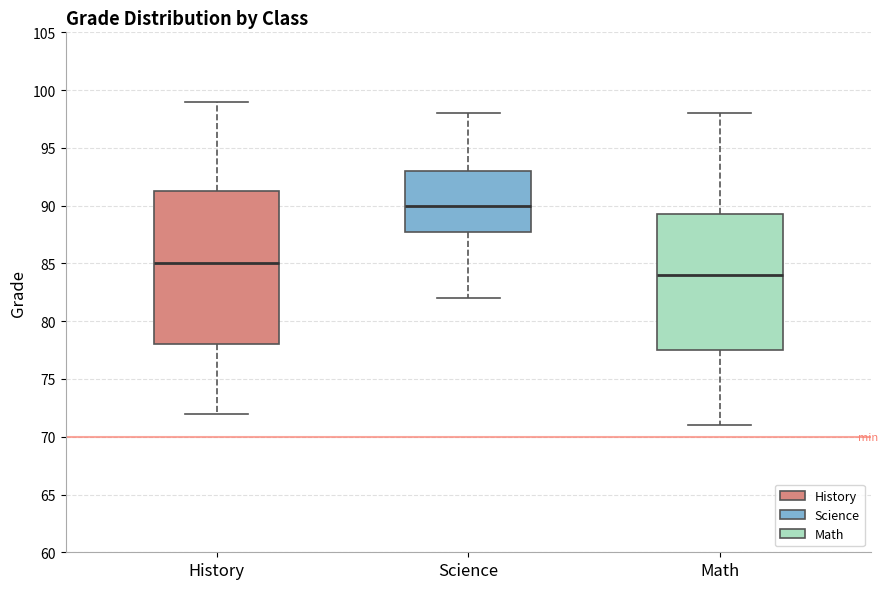

Comparing the boxes themselves (not the whiskers), which one is the tallest?

History